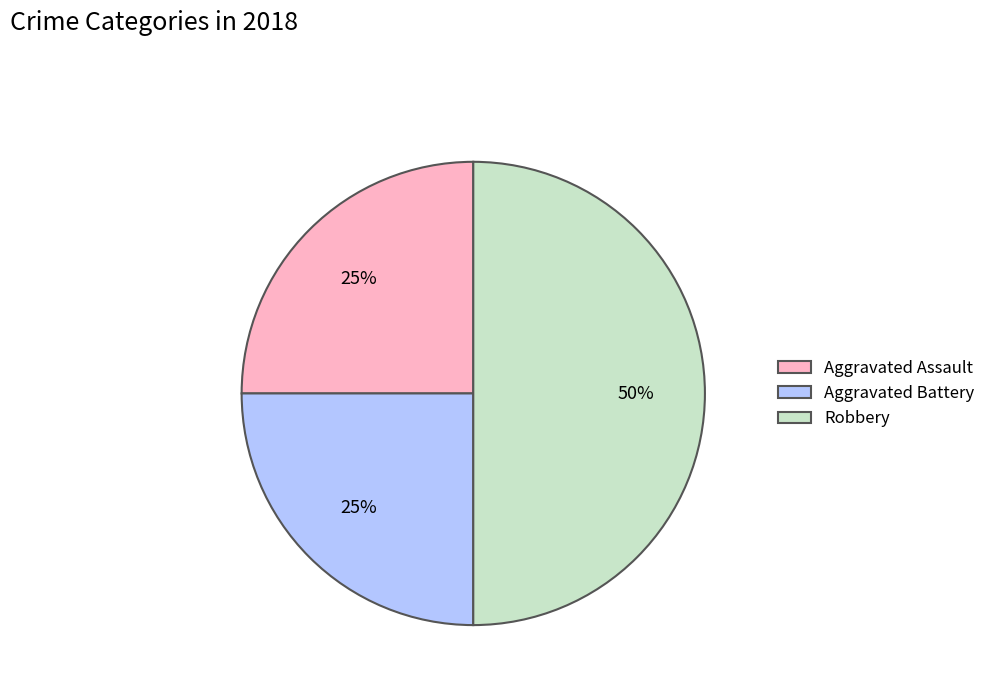

Is it true that Aggravated Battery is 18% of the pie?

False